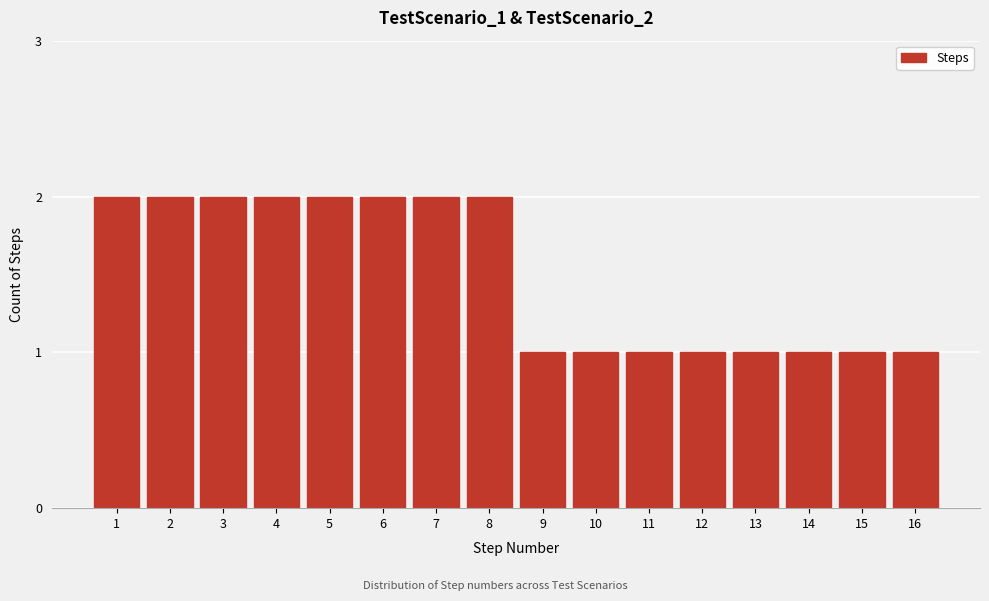

Reading left to right, list all the values displayed in this chart.

2	2	2	2	2	2	2	2	1	1	1	1	1	1	1	1